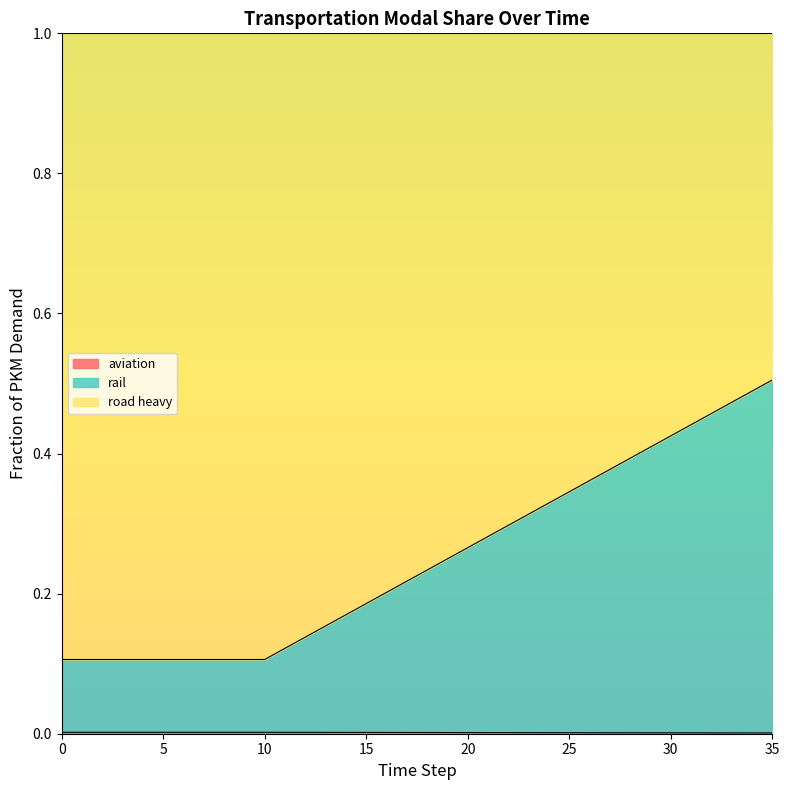

True or false: frac_trns_pkm_dem_regional_rail has more than 1 interior local peaks.

False